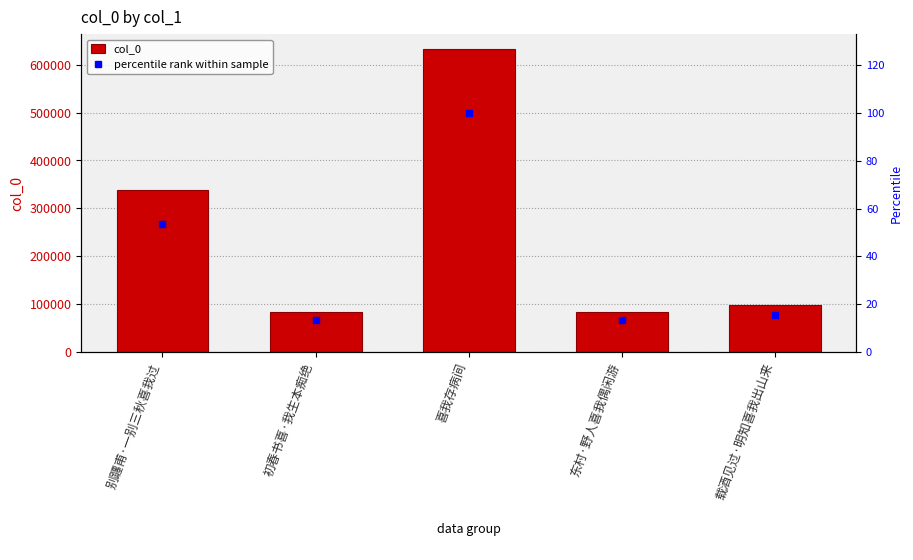

Count the number of categories in the chart.

5